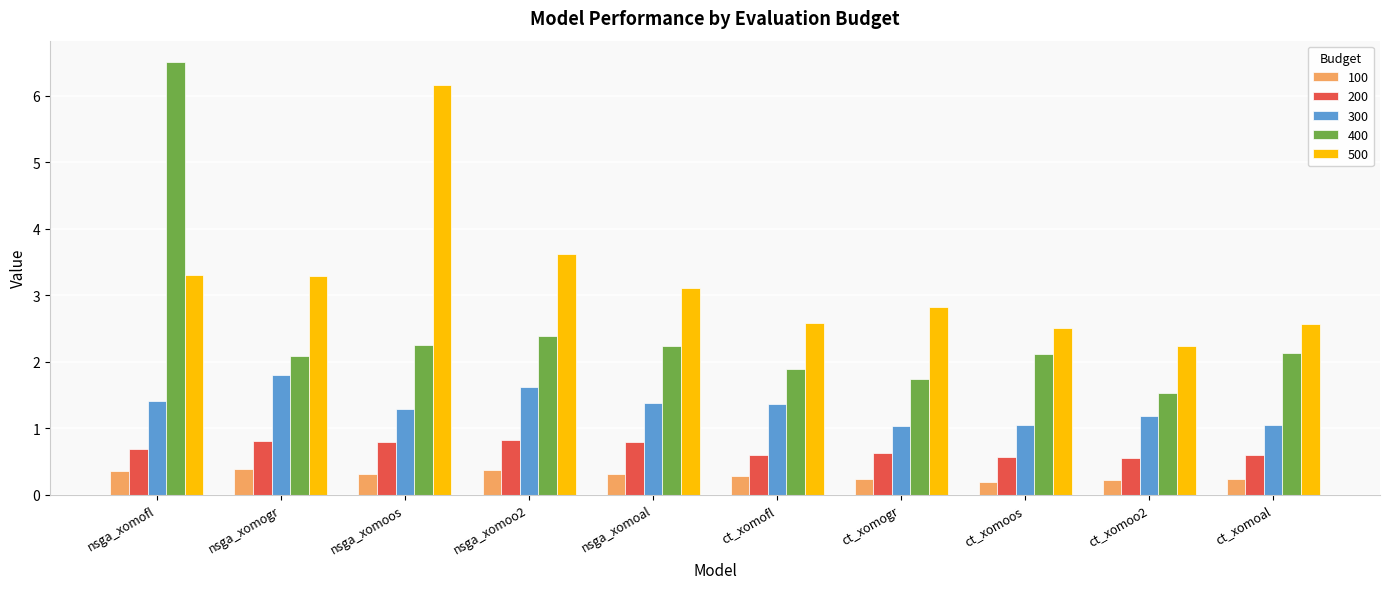

What position from the left is nsga_xomogr?

2